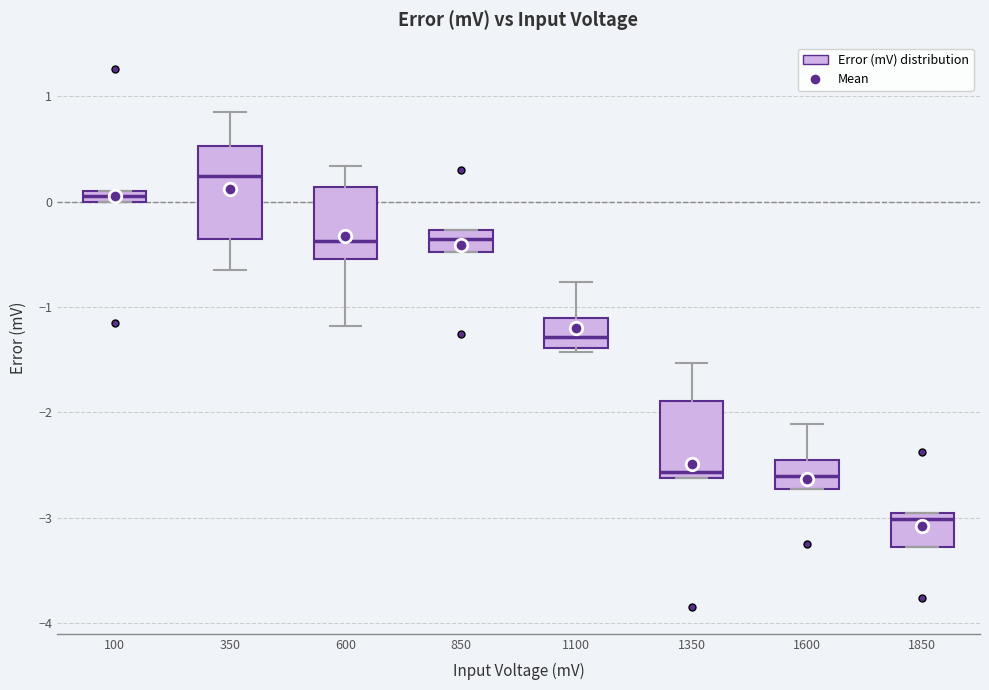

Comparing the boxes themselves (not the whiskers), which one is the tallest?

350